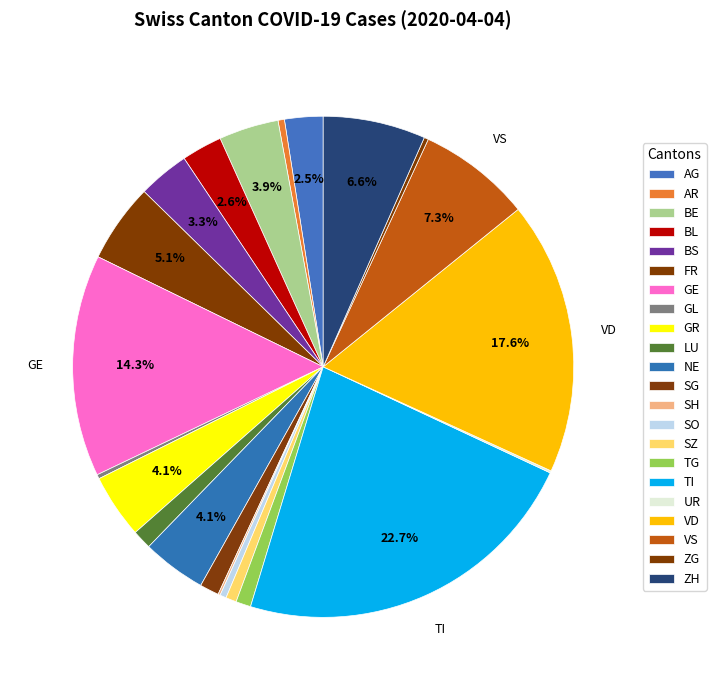

What percentage is the BL slice, to the nearest percent?

3%